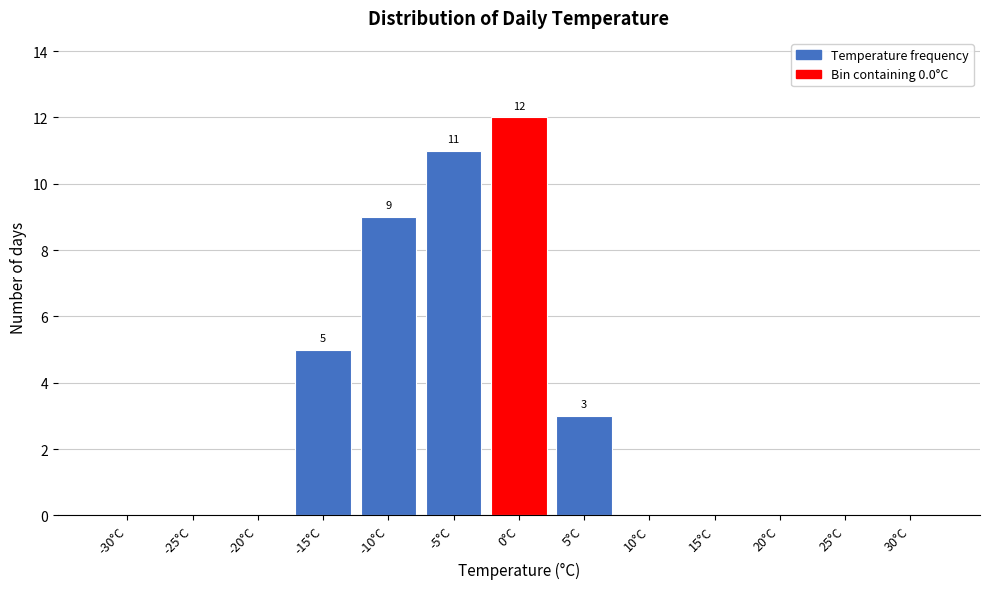

Reading right to left, what are all the values shown in this chart?

30°C=0	25°C=0	20°C=0	15°C=0	10°C=0	5°C=3	0°C=12	-5°C=11	-10°C=9	-15°C=5	-20°C=0	-25°C=0	-30°C=0